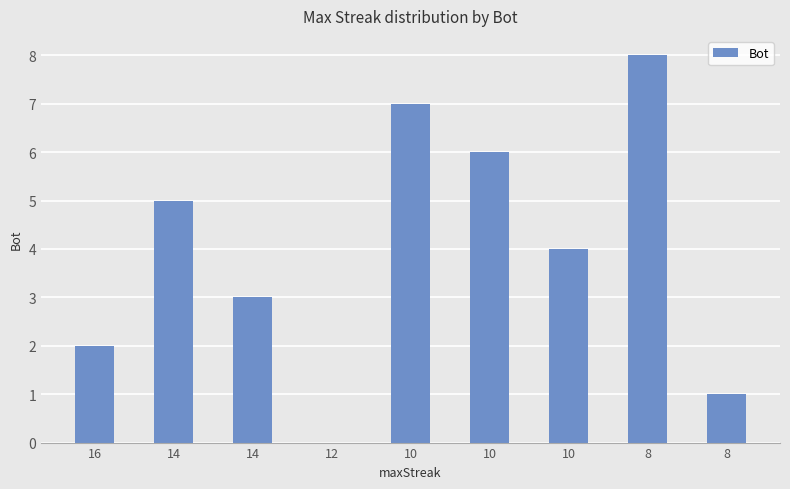

What is the sum of all values?

36